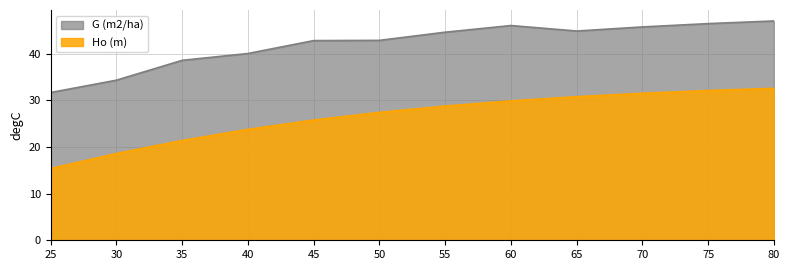

In G (m2/ha), how many points are lower than both neighbors (excluding endpoints)?

1